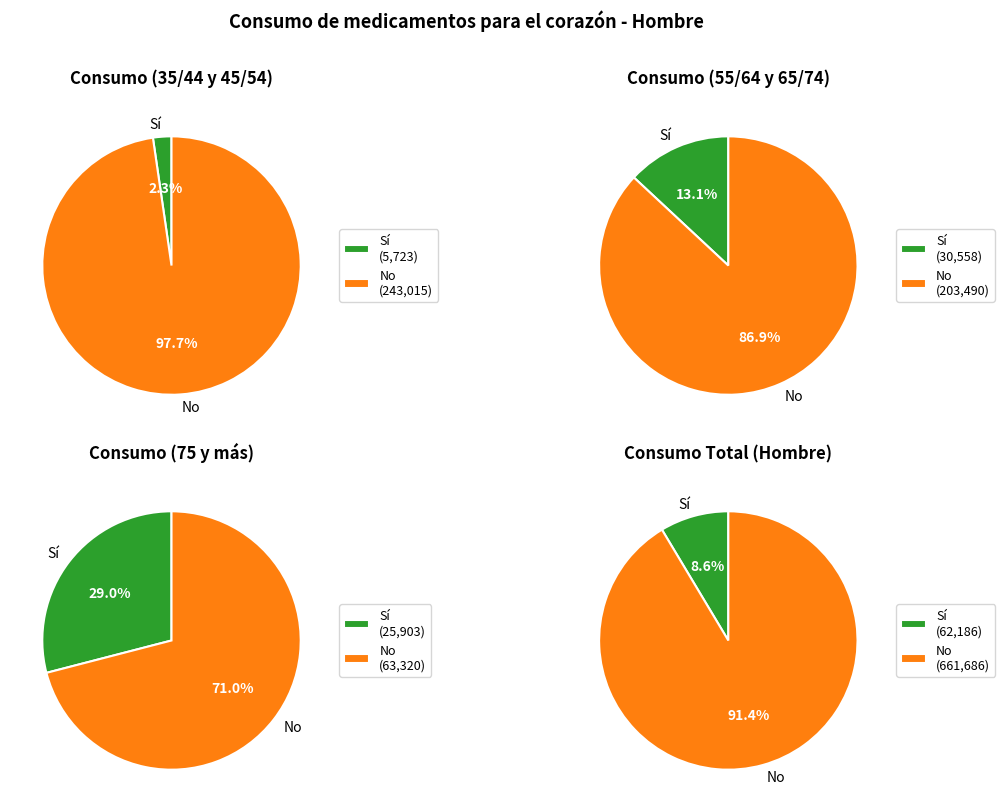

The 25/34 slice represents 23% of the pie. True or false?

False